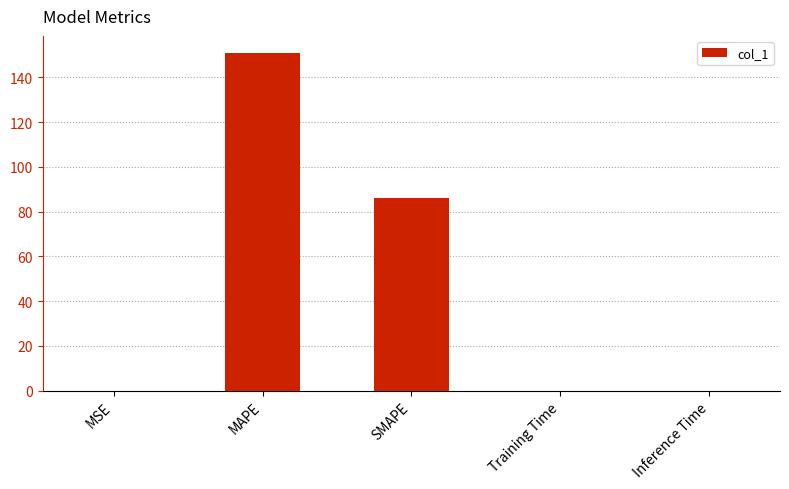

True or false: the data shows 215.6 at MAPE.

False